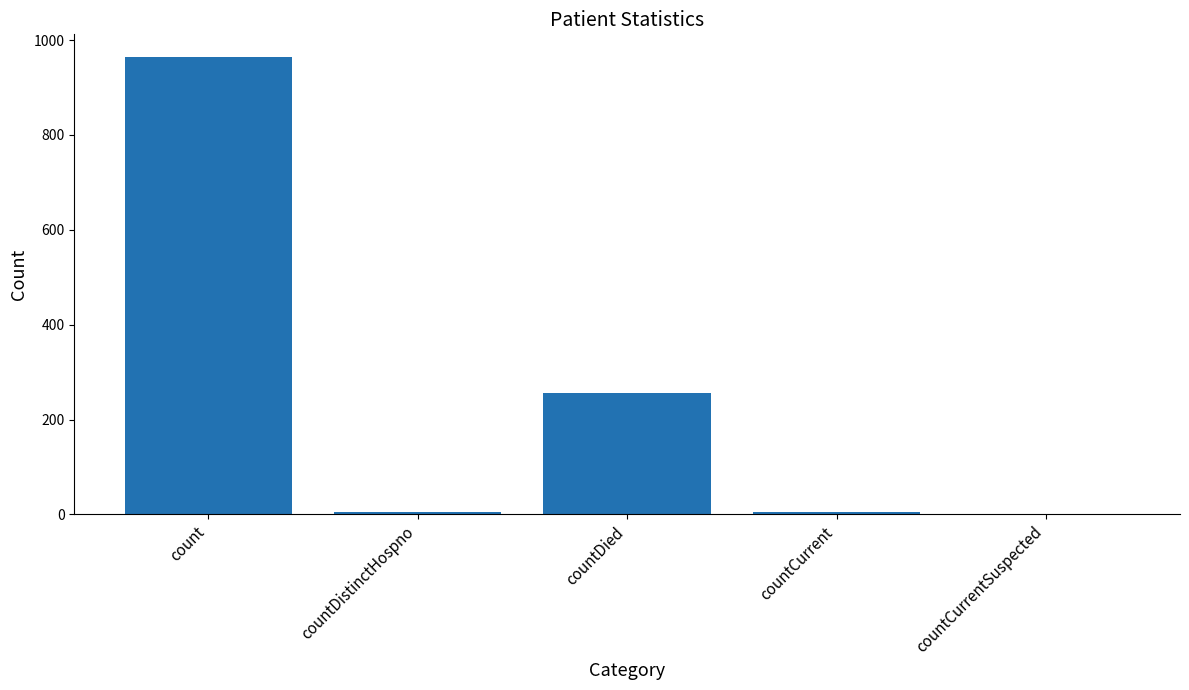

What is the change in value from count to countDied?

-708